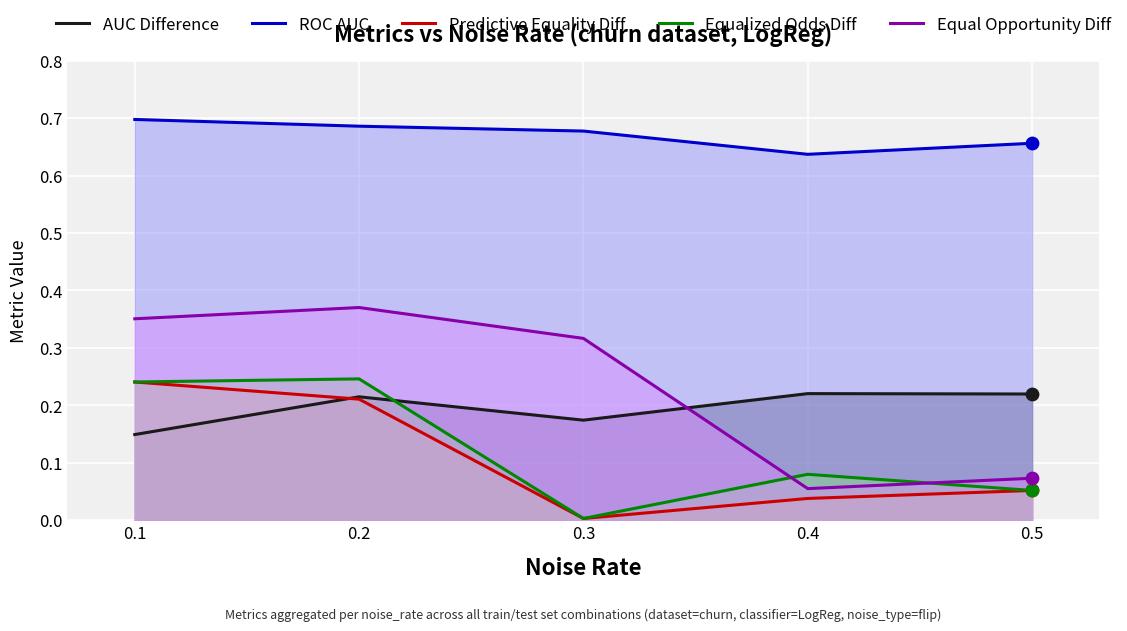

Which series reaches the minimum Y coordinate?

Predictive Equality Diff